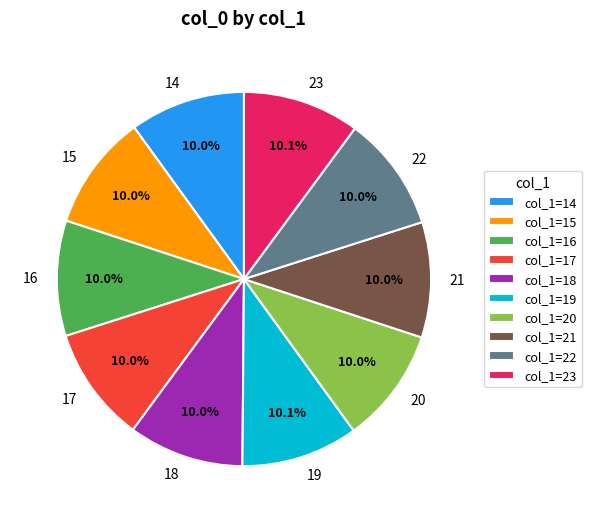

Is there a majority slice in this chart?

No